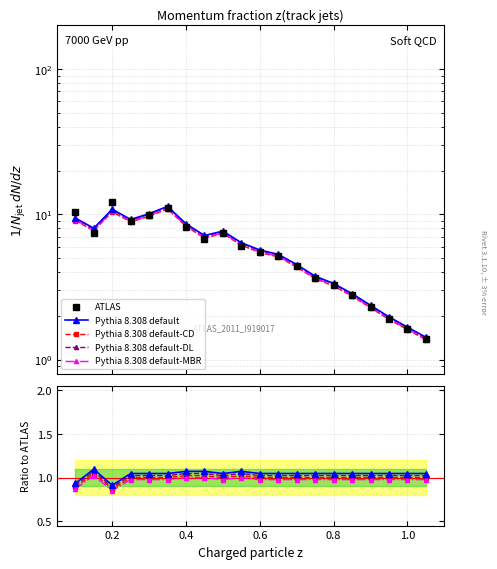

What is the lowest value of the ATLAS series?

1.4